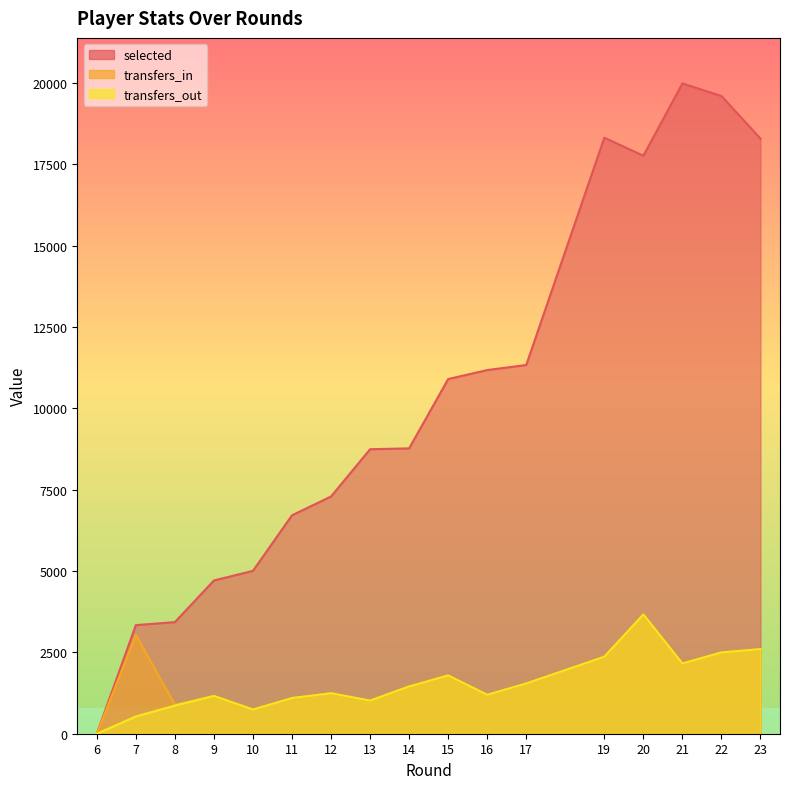

What are all the series names shown in the legend?

selected, transfers_in, transfers_out